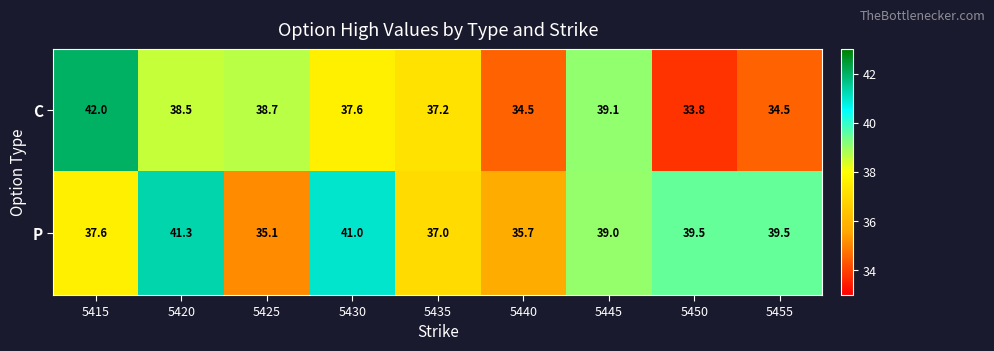

What is the spread (max minus min) of values at 5415?

4.4